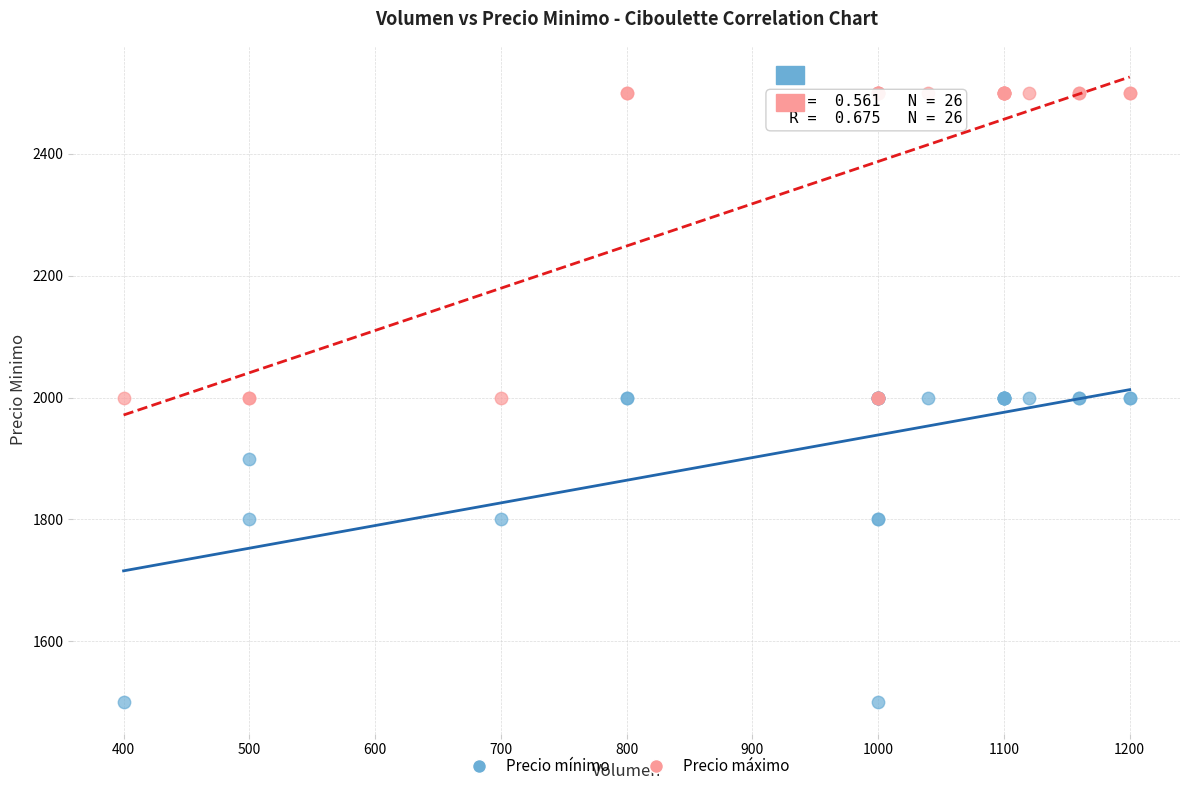

Which series contains the highest Y value?

Precio máximo